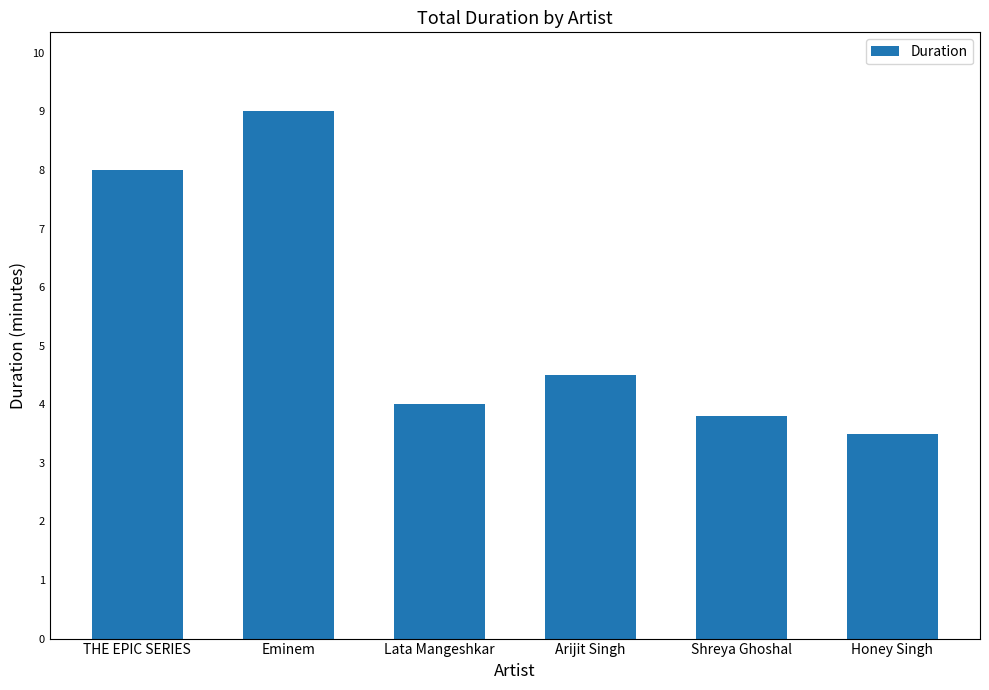

True or false: the data shows 5.0 at Honey Singh.

False